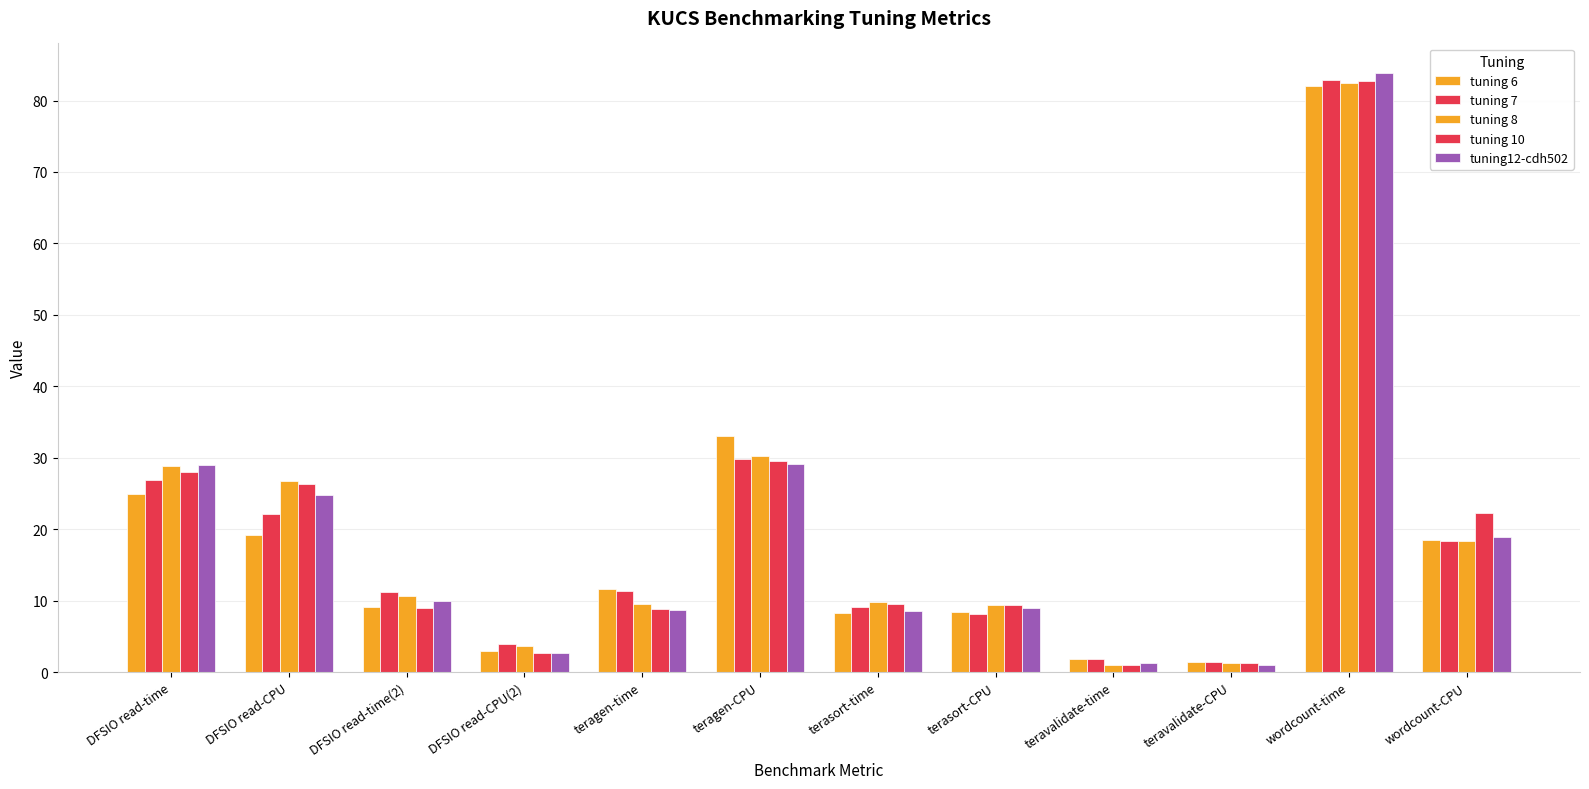

What is the approximate value of tuning 8 at DFSIO read-time(2)?

10.7